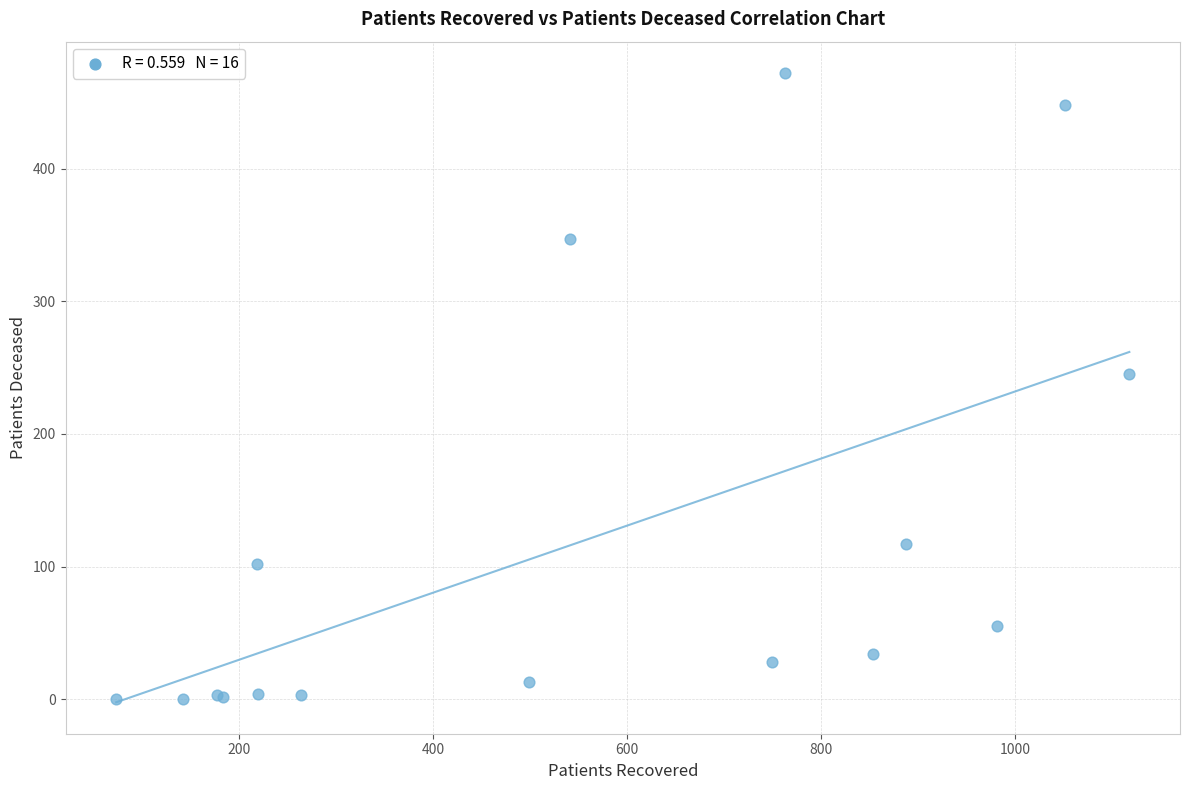

What Y value in the scatter plot is closest to 236?

245